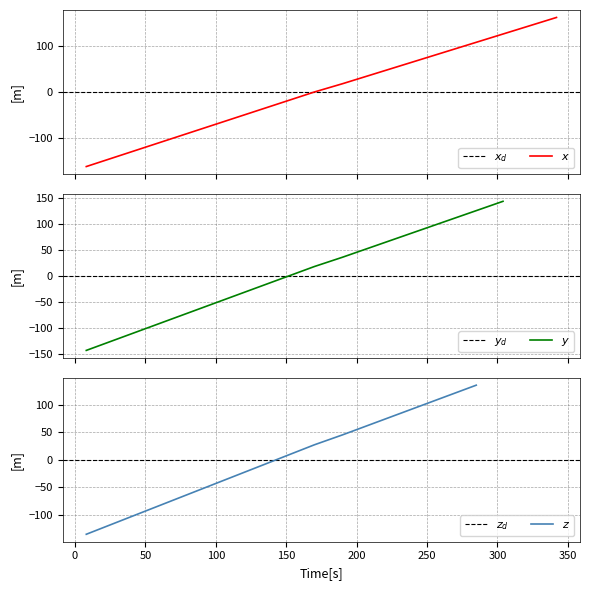

What is the value of the 17th point from the left?

126